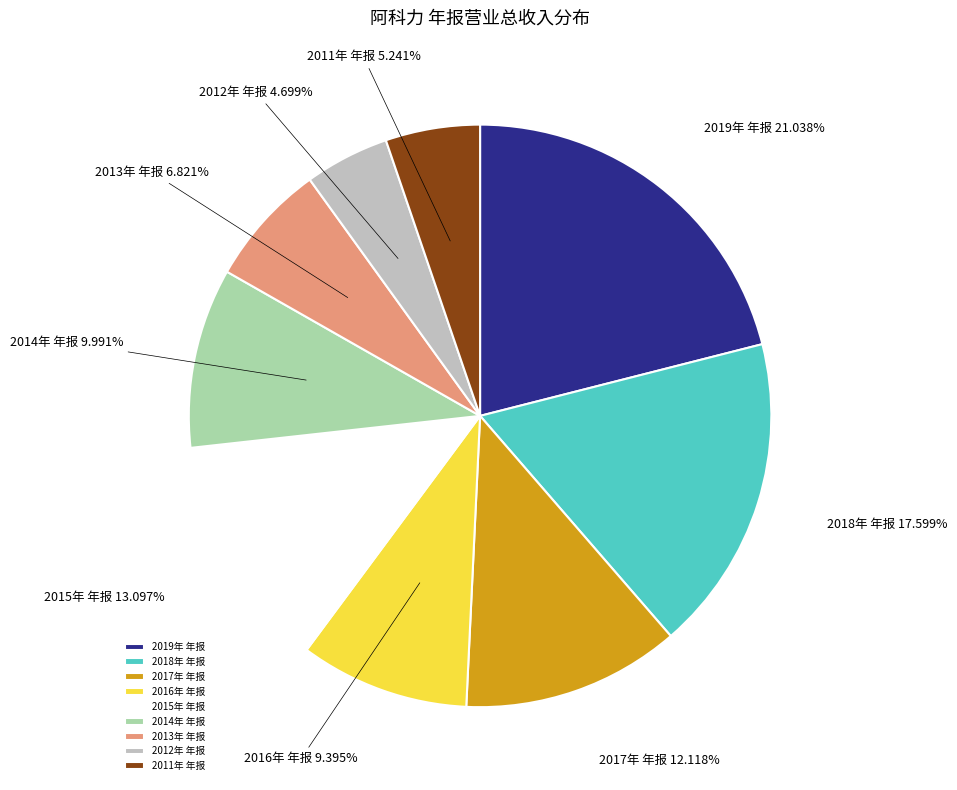

What is the ratio of the value at 2014年 年报 to the value at 2017年 年报?

0.8